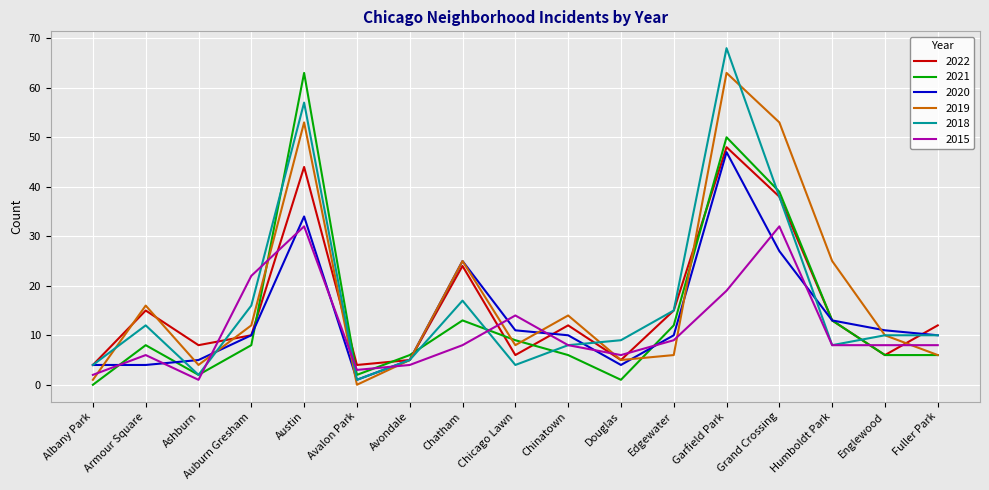

After their last crossing, which series has the higher values: 2018 or 2021?

2018